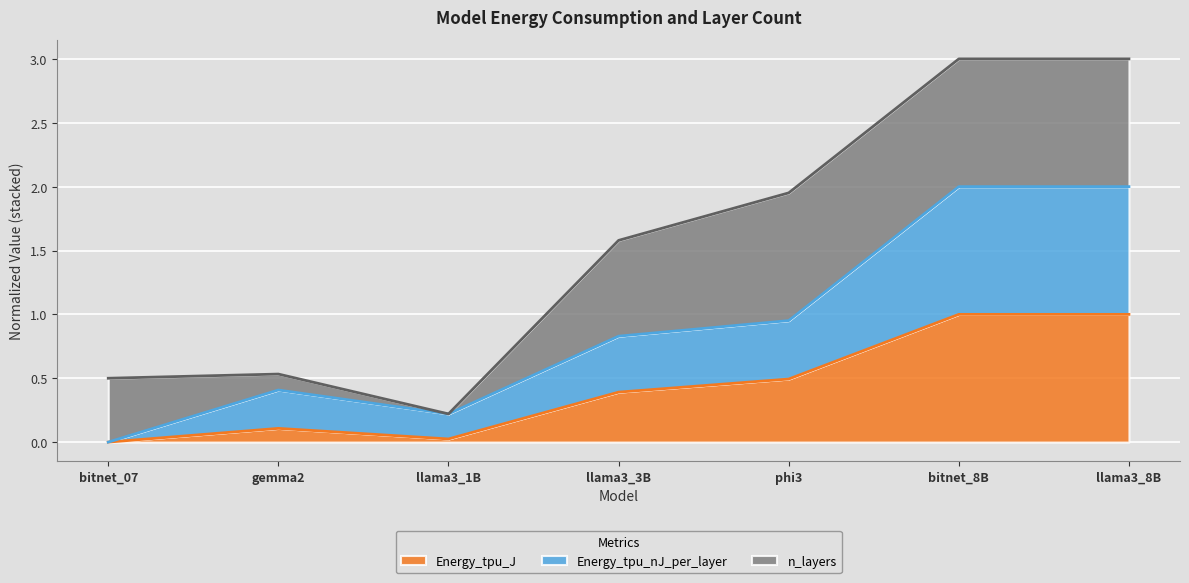

Which series has the largest range (max minus min)?

Energy_tpu_nJ_per_layer